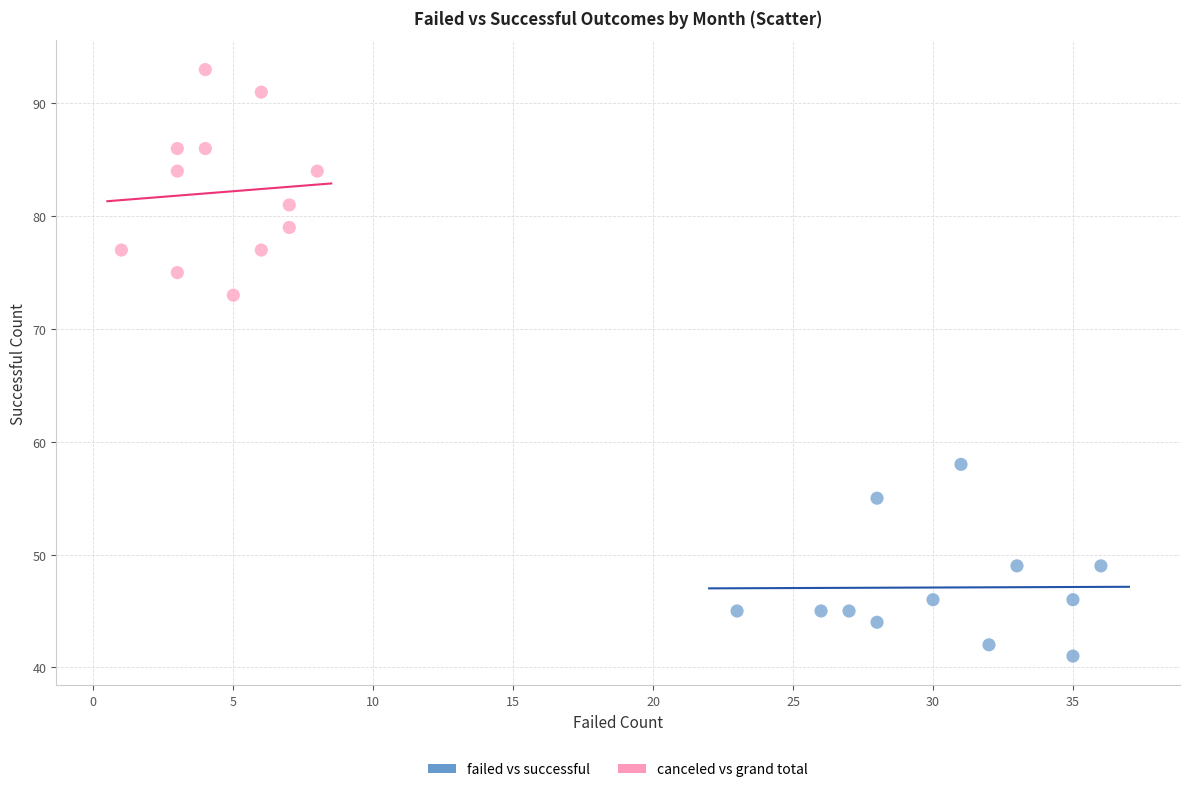

Which series reaches the minimum Y coordinate?

failed vs successful